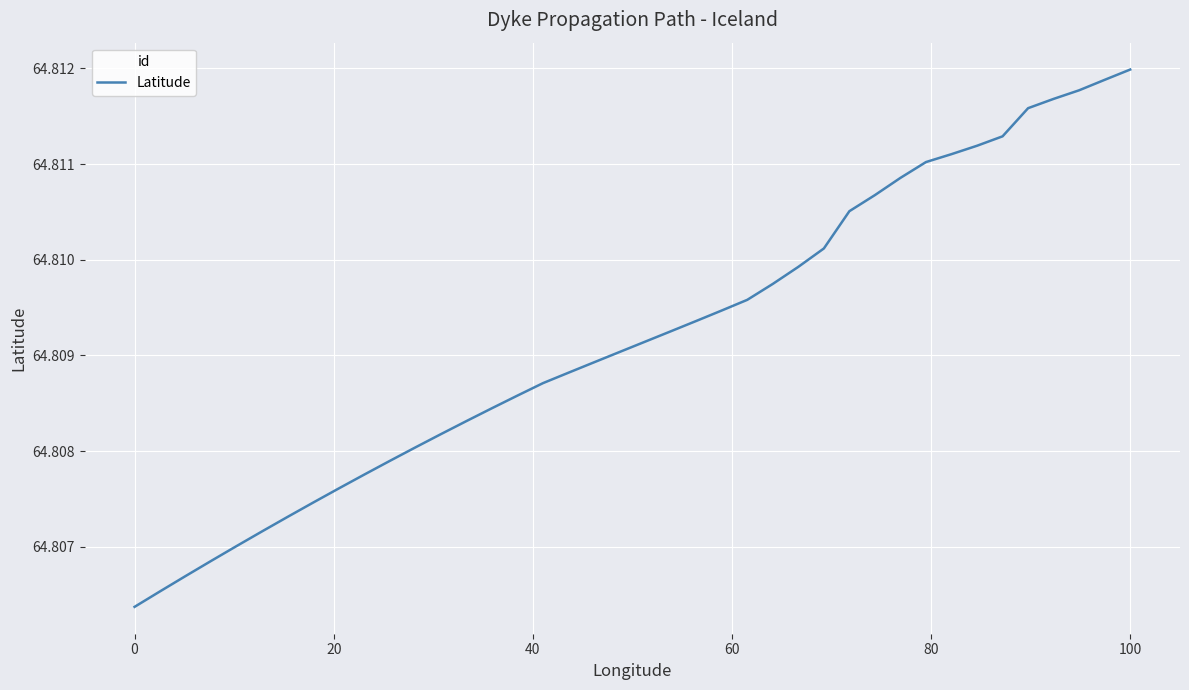

Is it true that the value at 0 is 20.1?

False